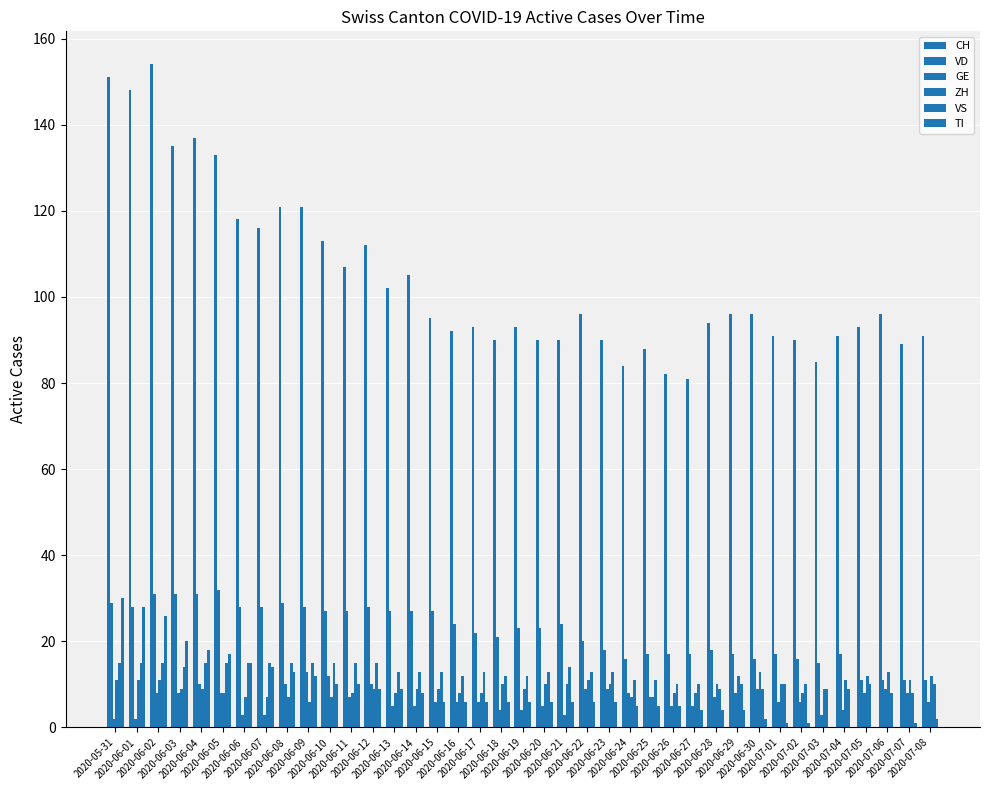

Between 2020-06-04 and 2020-06-24, which series saw the biggest shift?

CH